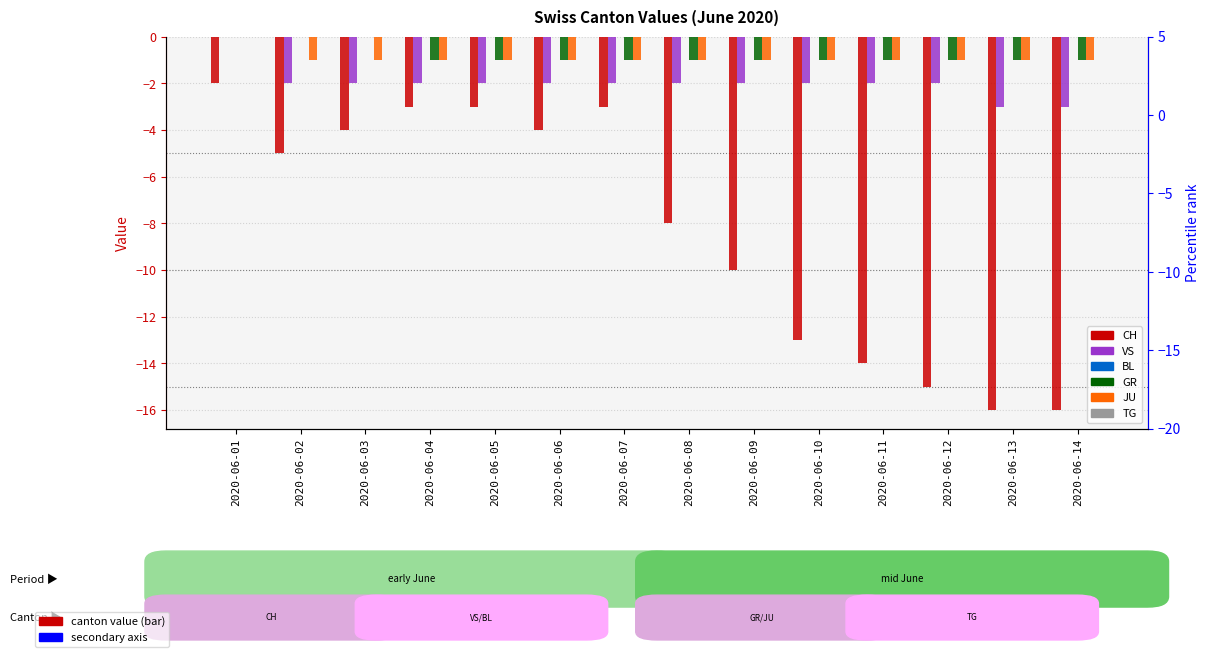

At how many categories does at least one series exceed -10?

14